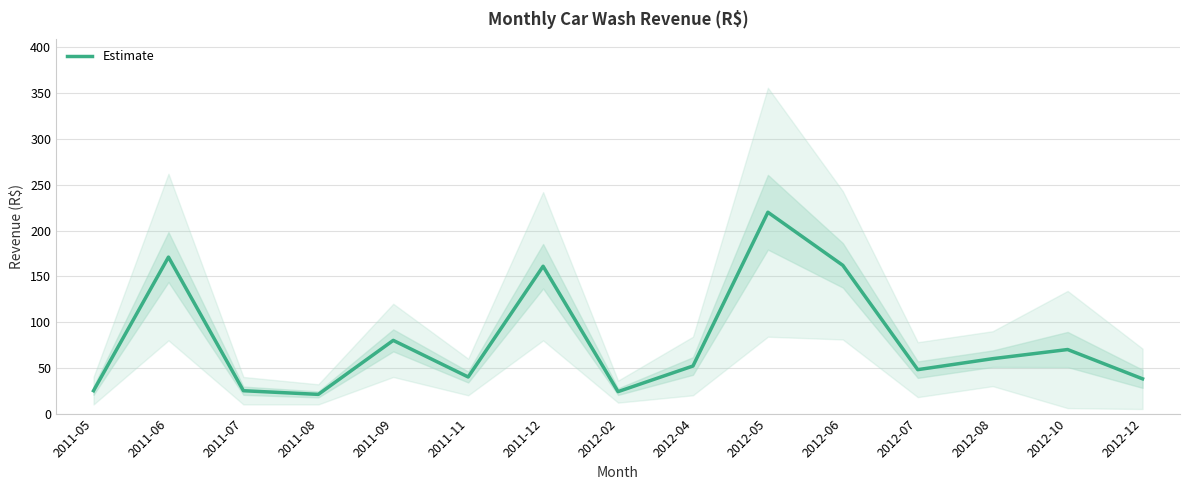

Reading left to right, what are all the values shown in this chart?

2011-05=25	2011-06=171	2011-07=25	2011-08=21	2011-09=80	2011-11=40	2011-12=161	2012-02=24	2012-04=52	2012-05=220	2012-06=162	2012-07=48	2012-08=60	2012-10=70	2012-12=38